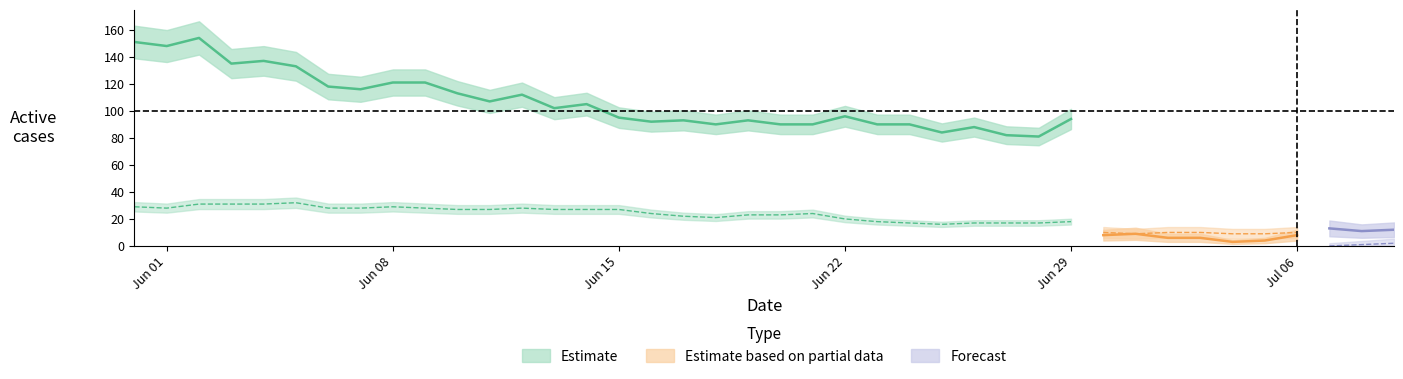

What is the greatest value displayed?

154